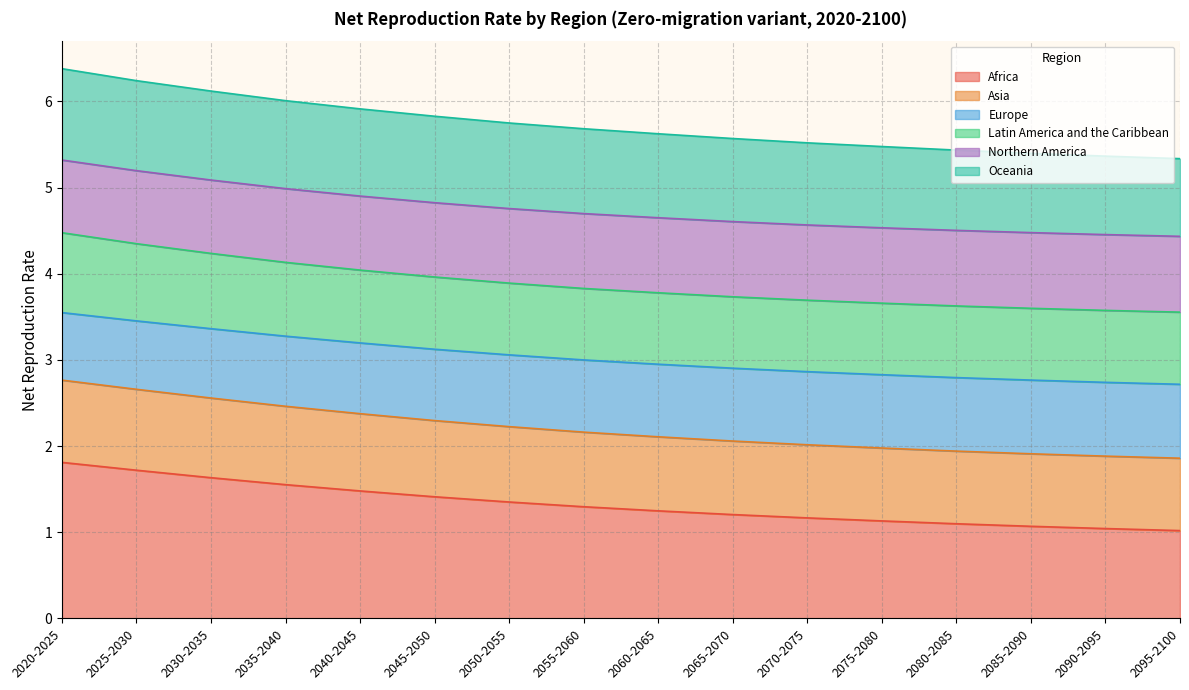

What is the maximum value for Africa?

1.8